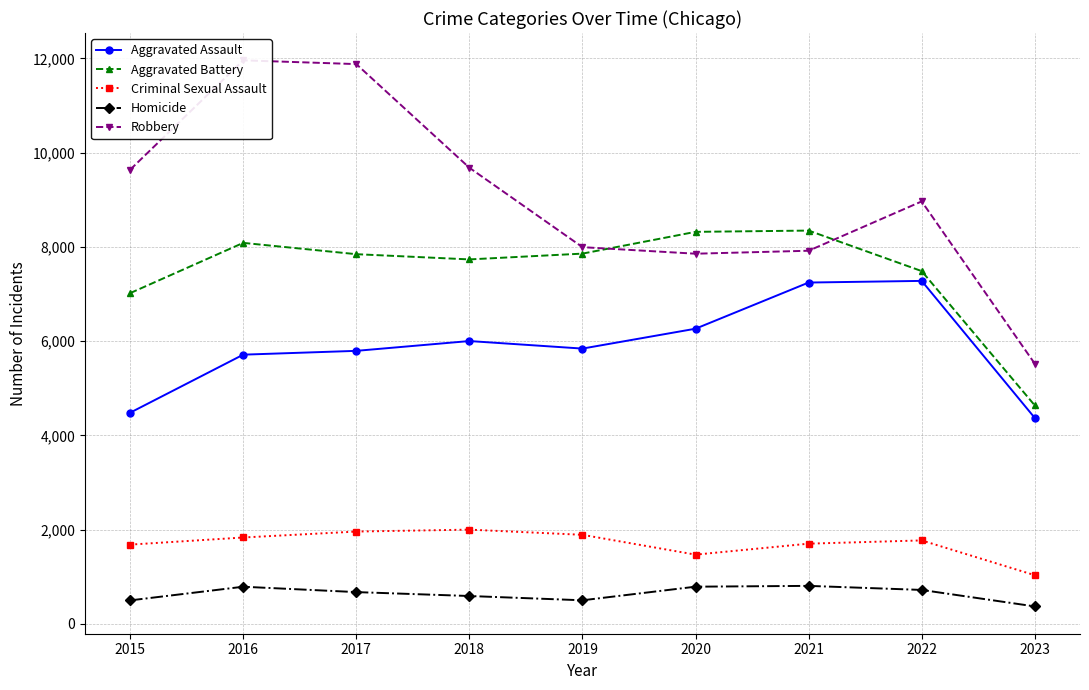

At which category does the chart reach its peak across all series?

2016